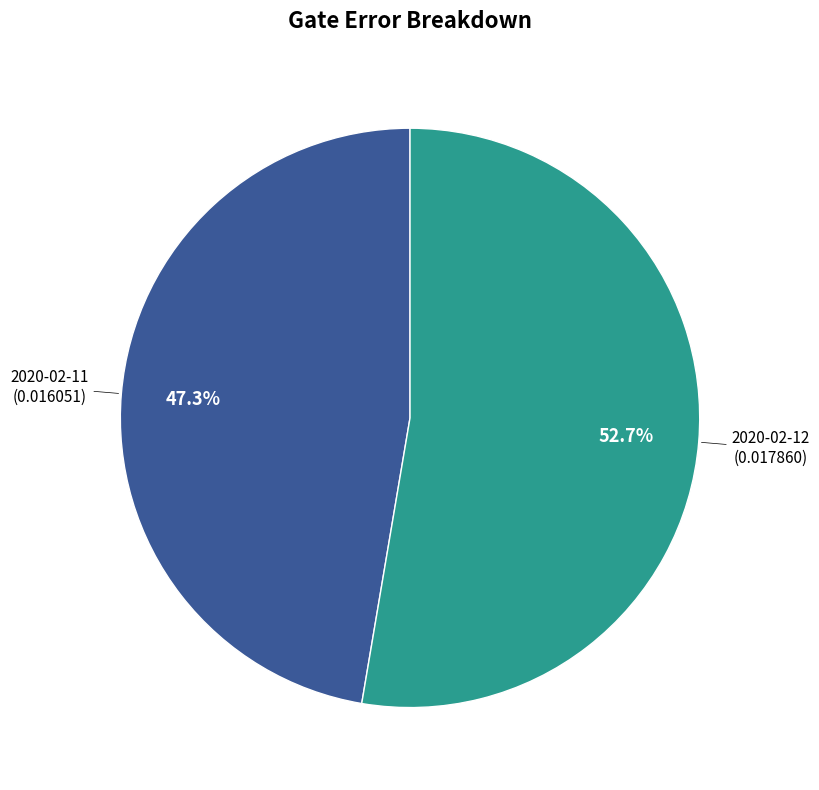

Is there a majority slice in this chart?

Yes